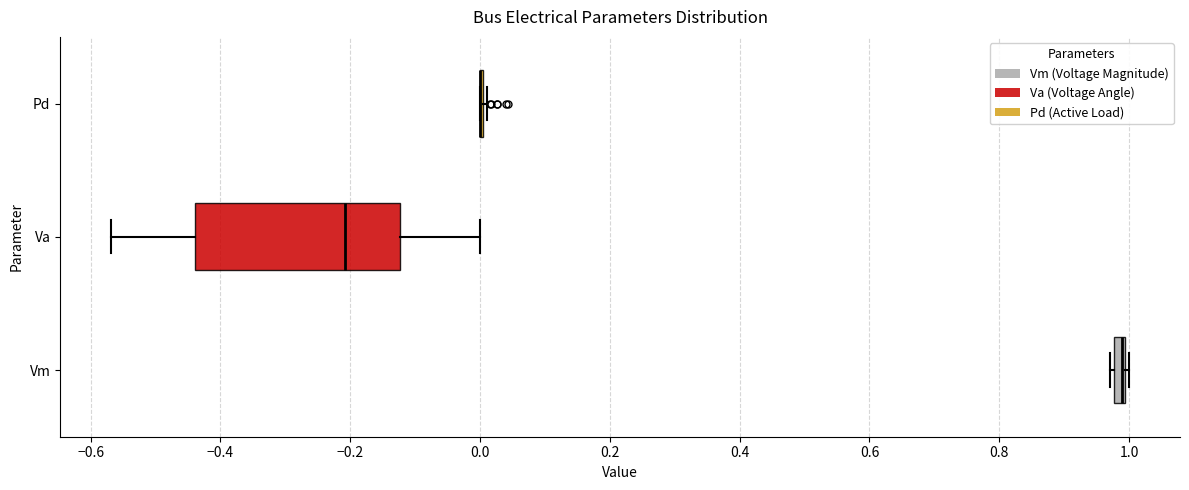

Which box is the widest, from its left edge to its right edge?

Va